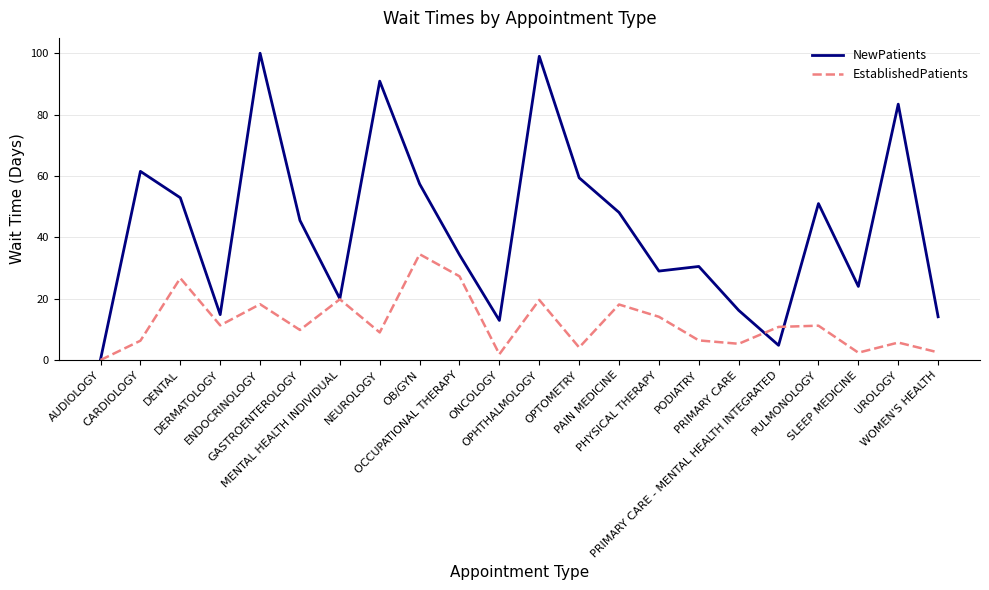

Which series has the largest range (max minus min)?

NewPatients